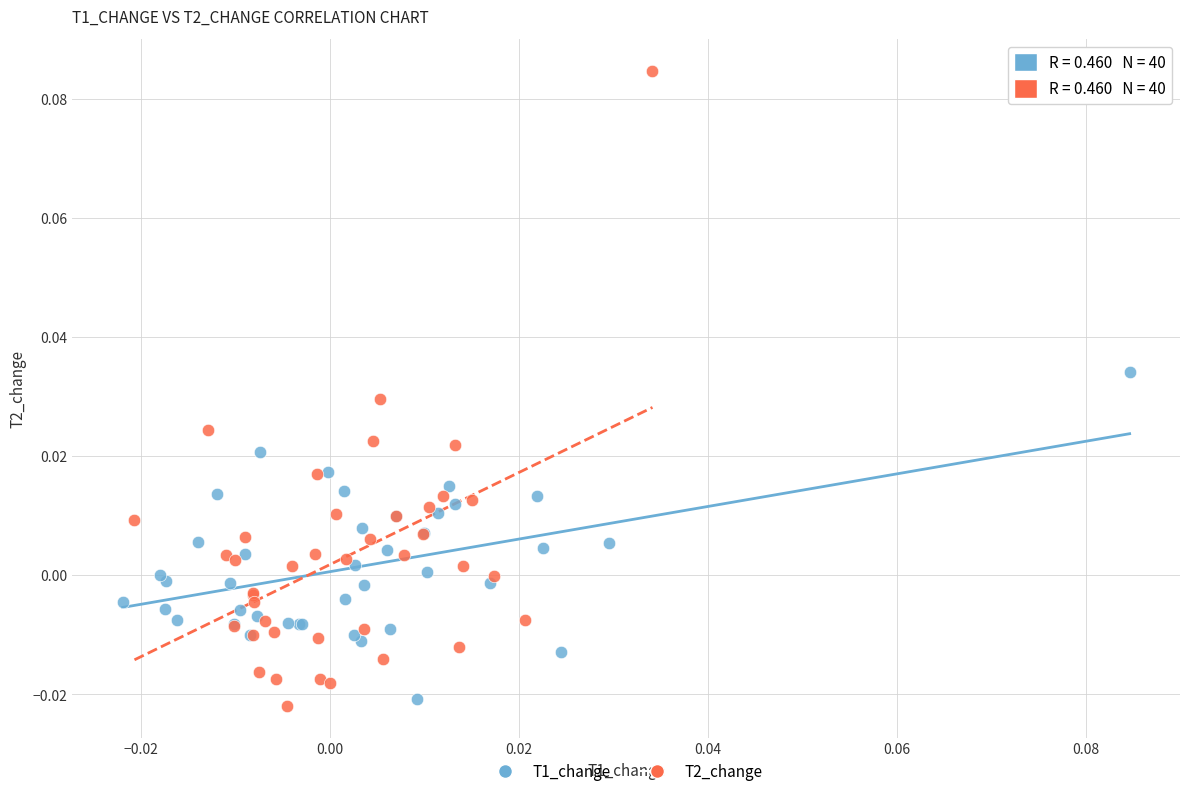

Which series reaches the maximum Y coordinate?

T2_change